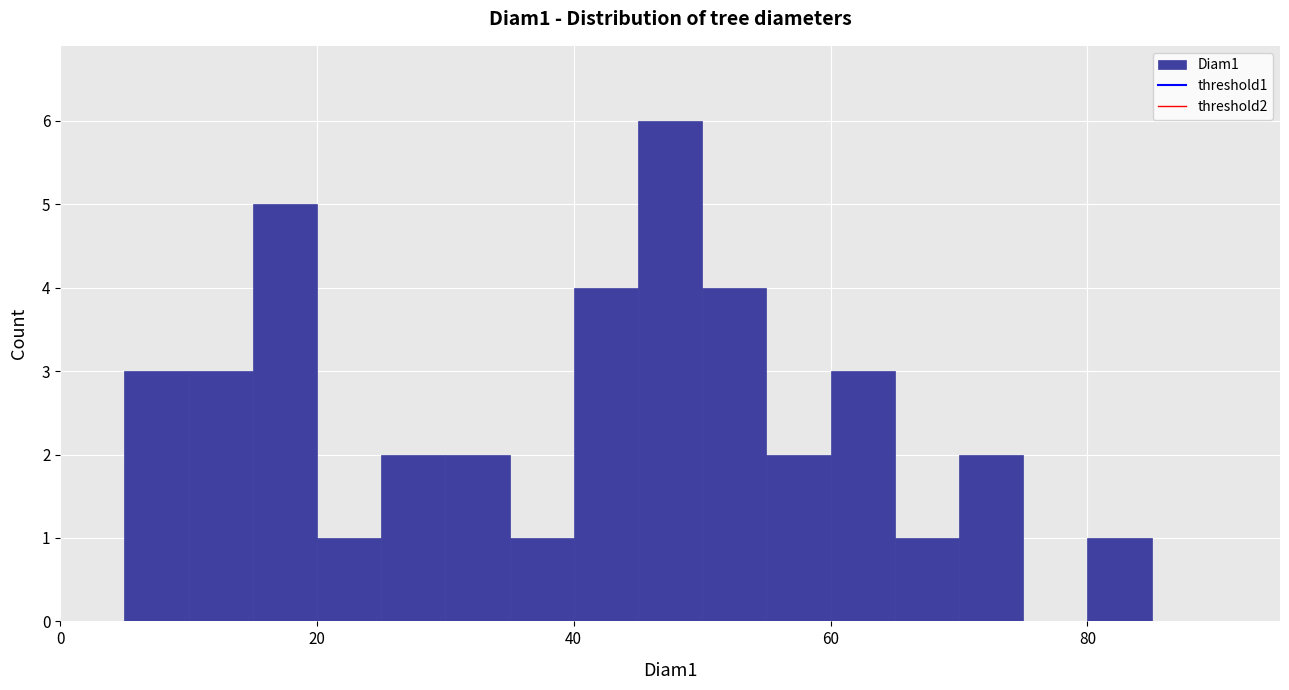

Read against the x-axis, roughly where is the centre of the tallest bar?

48